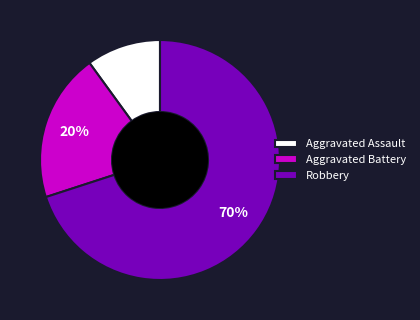

To the nearest percent, what is the difference between the Aggravated Assault and Robbery slice percentages?

60%